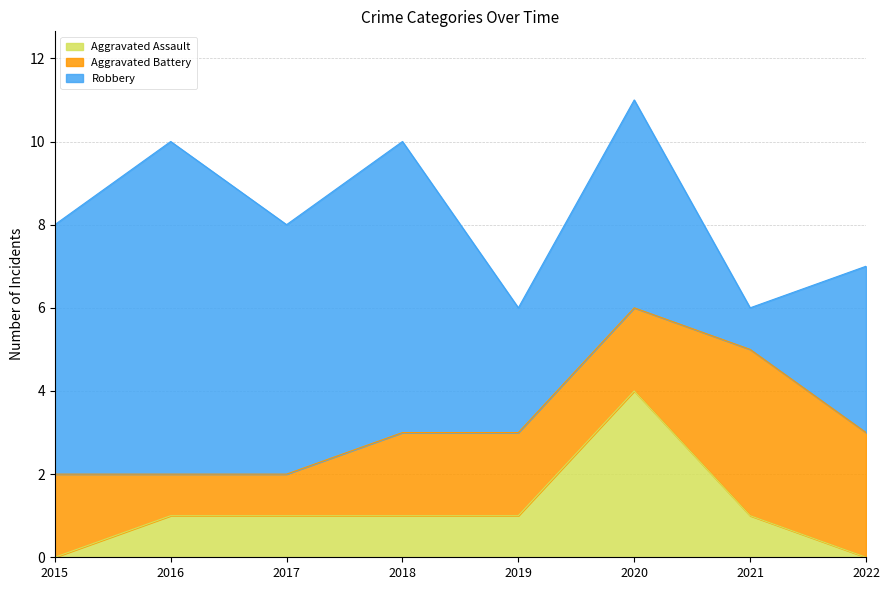

What is the value of the Aggravated Assault point at the 3rd from the left?

1